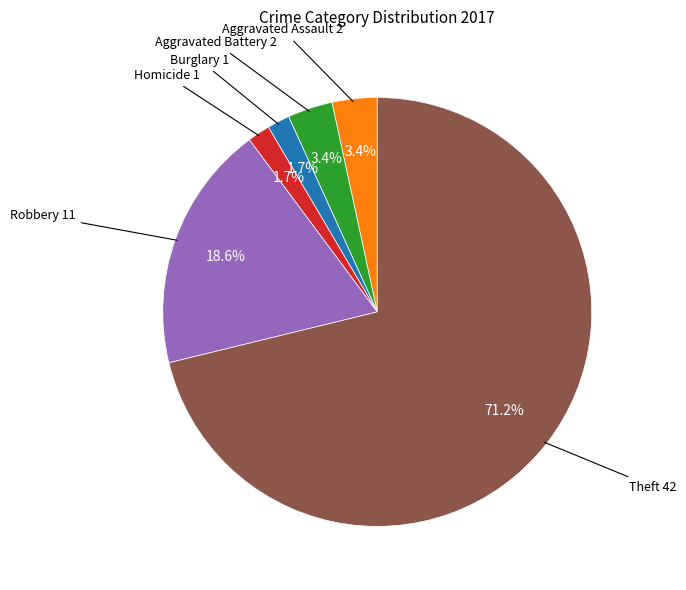

Which has a higher value, Homicide or Theft?

Theft